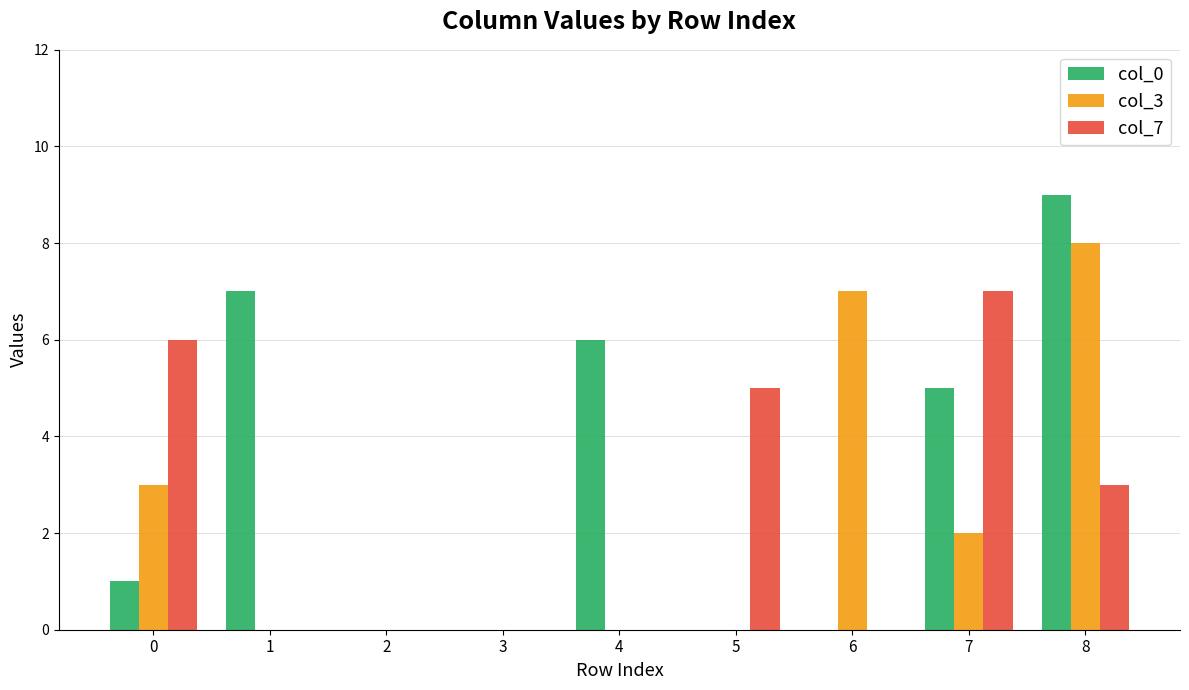

What are all the series names shown in the legend?

col_0, col_3, col_7